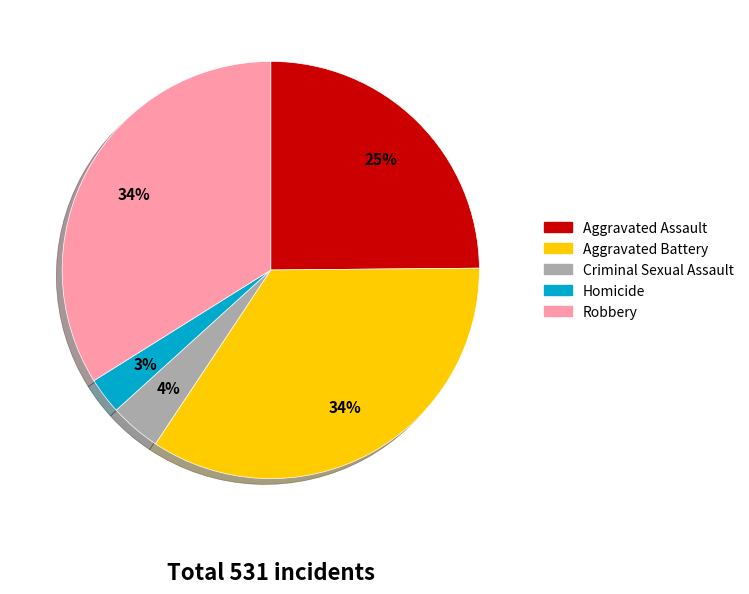

What is the smallest slice in the pie chart?

Homicide